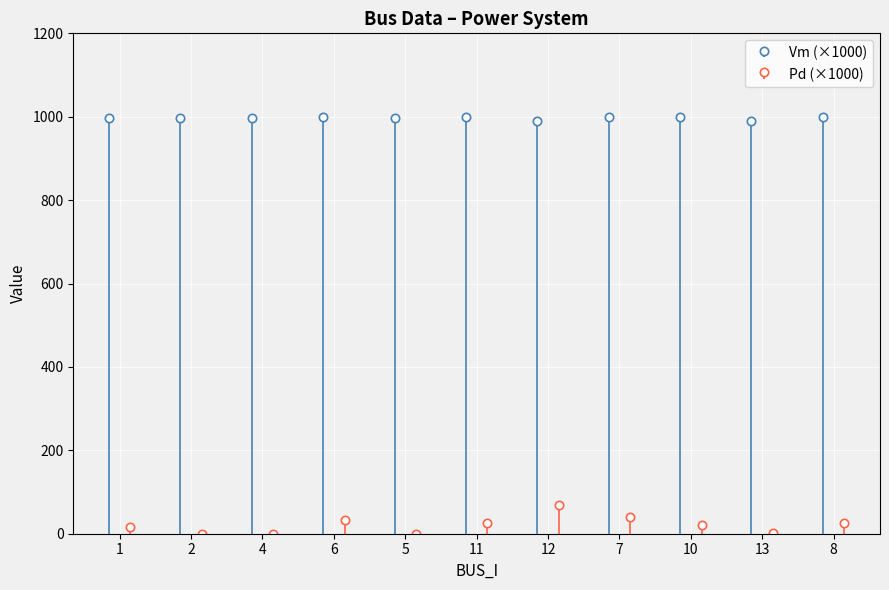

How many values in Pd are above zero?

8